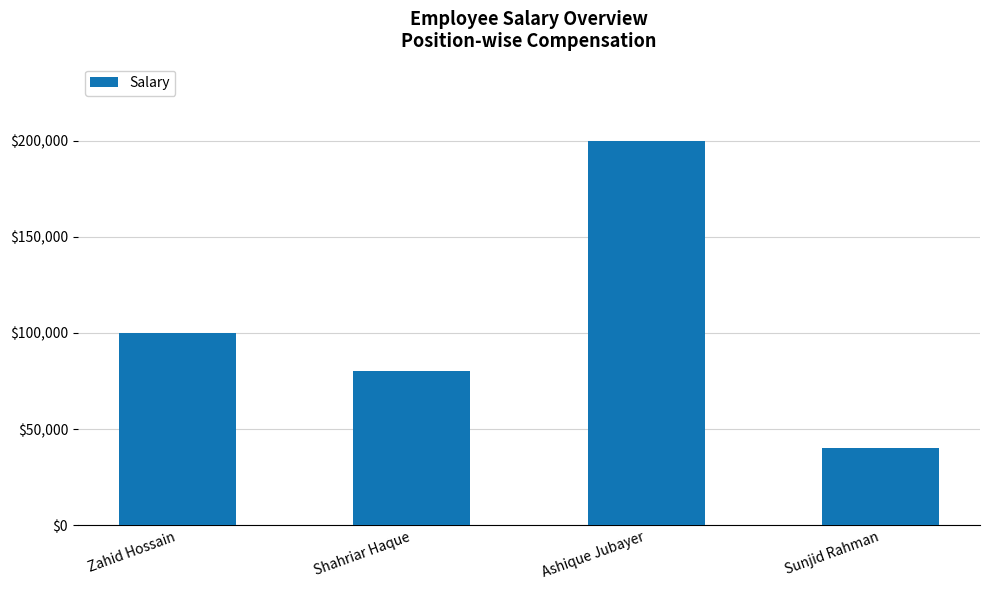

What is the maximum value shown in the chart?

200000